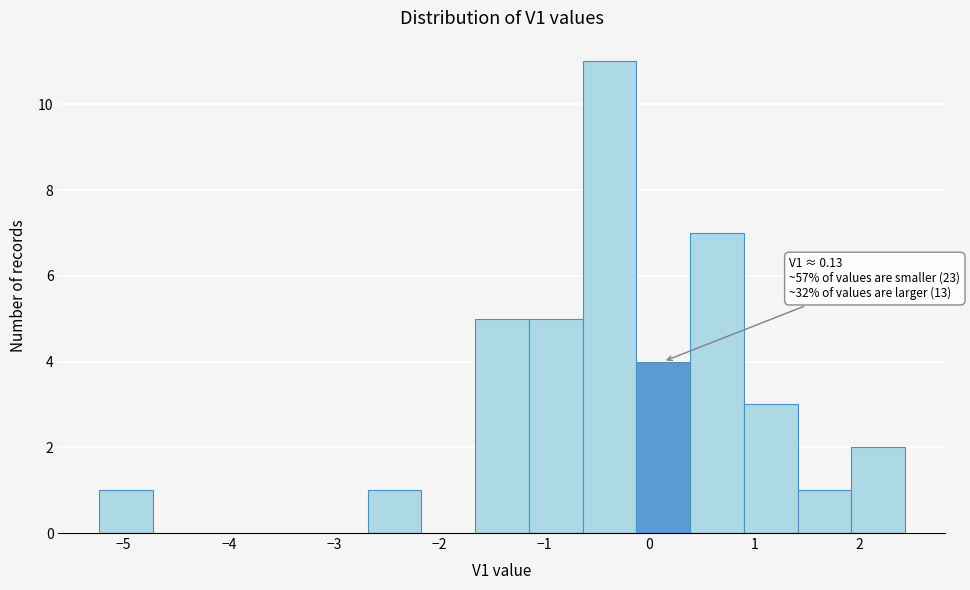

Over which range of the x-axis is the bar tallest?

-0.6 to -0.1